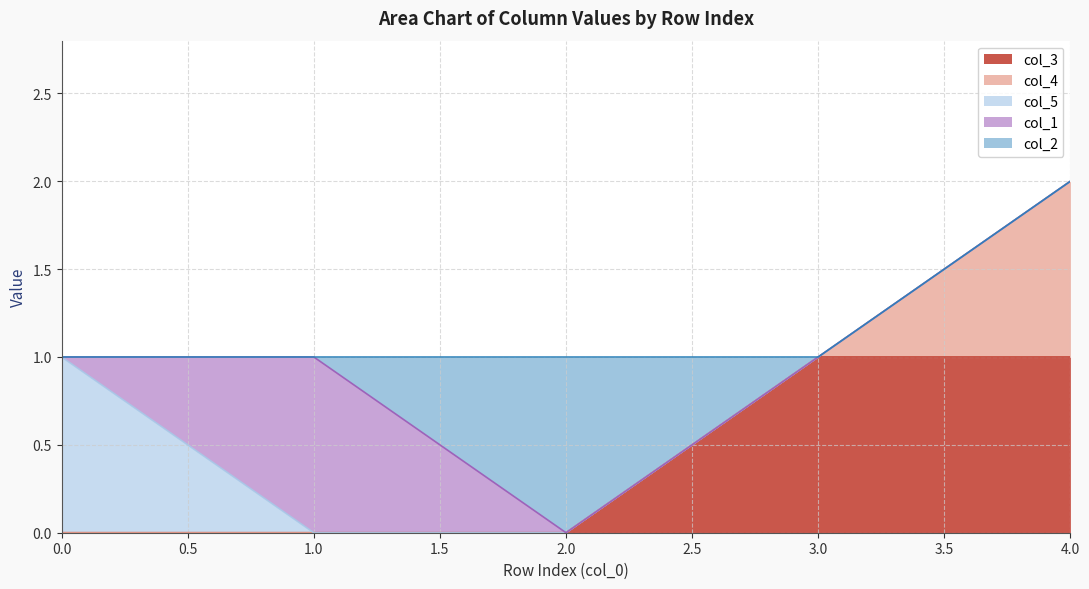

What is the spread (max minus min) of values at 4?

1